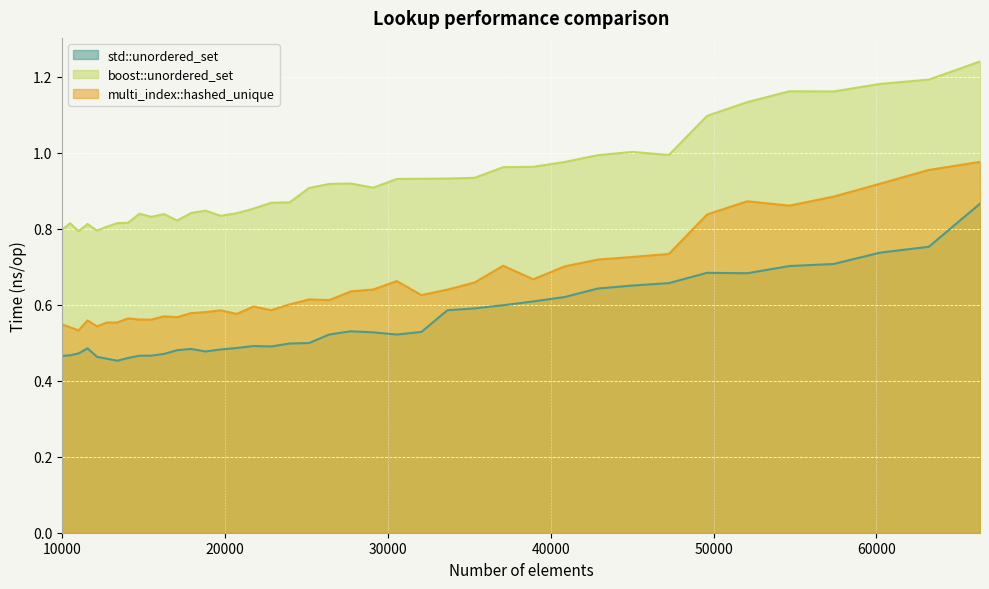

The boost::unordered_set series shows 0.5 at 11576. True or false?

False